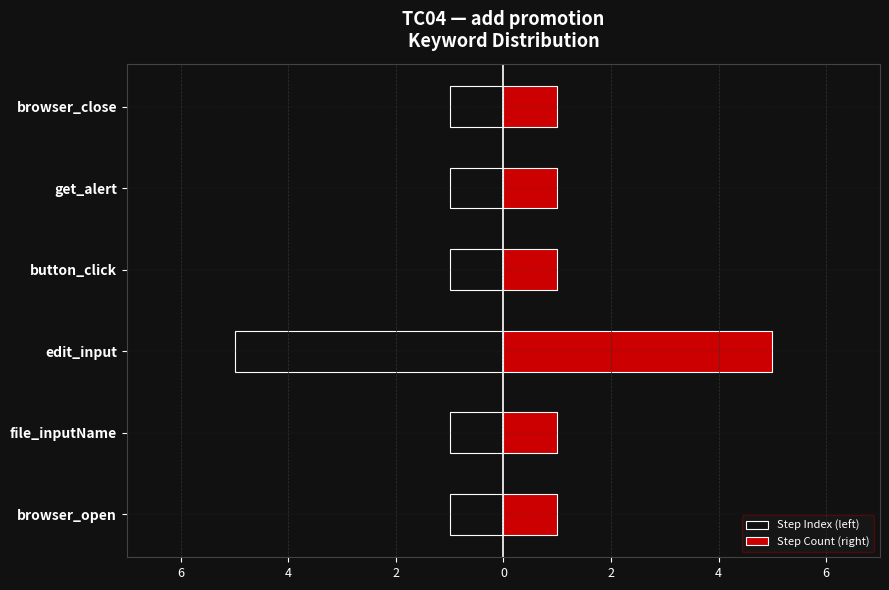

Between button_click and get_alert, which series saw the biggest shift?

Step Index (left)